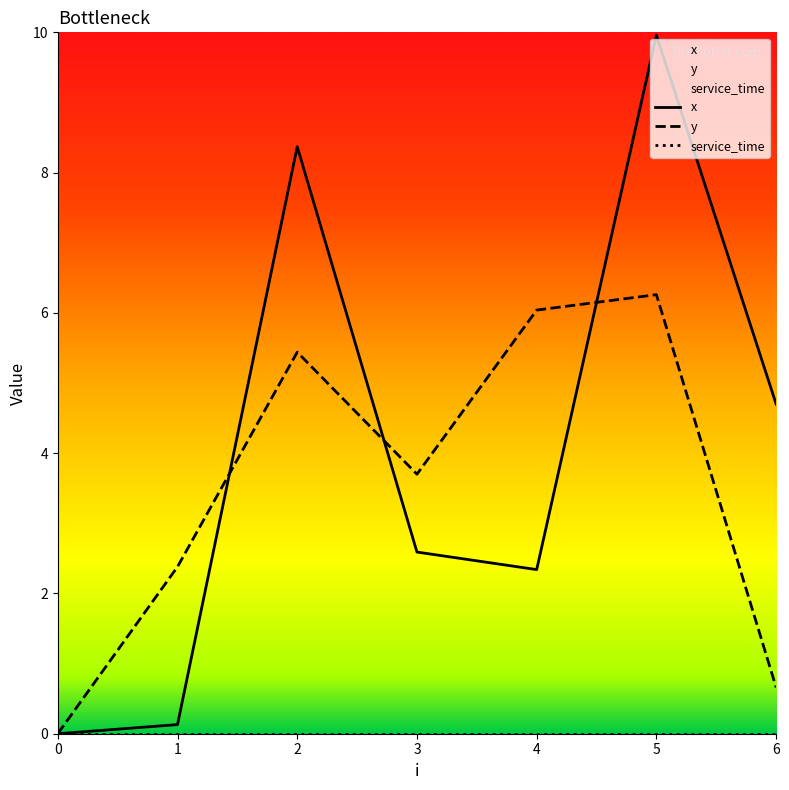

How many positive values does the y series have?

6